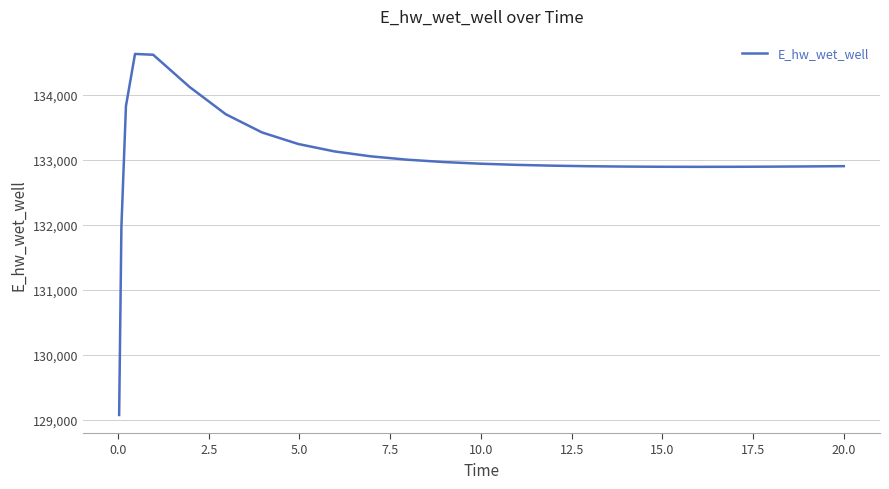

What is the minimum value shown in the chart?

129070.4